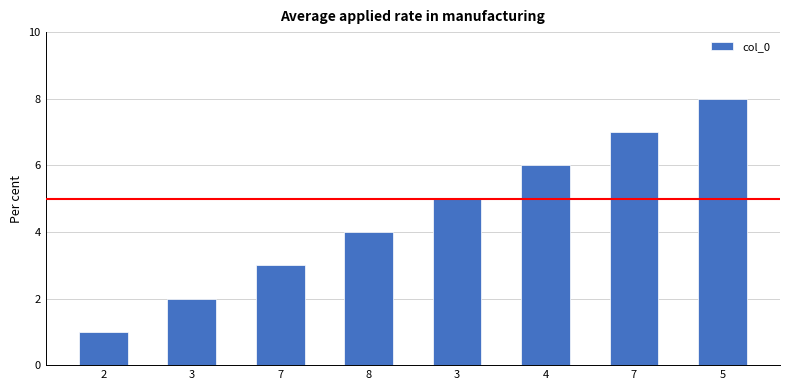

What is the value of the 5th bar from the left?

2